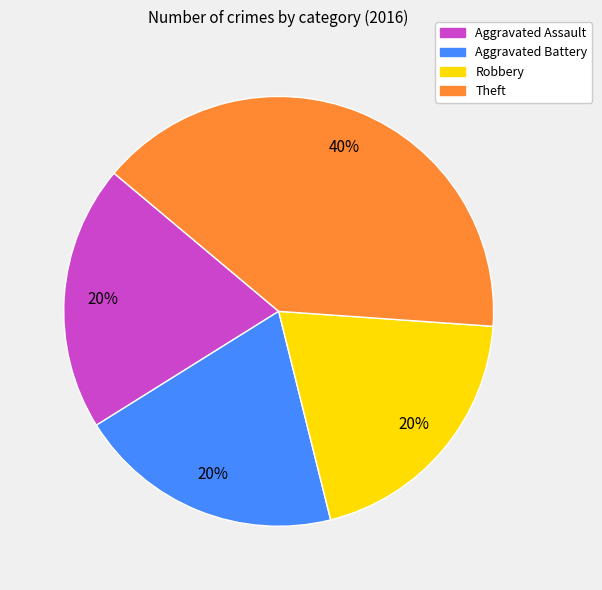

True or false: Aggravated Assault accounts for 7% of the total.

False